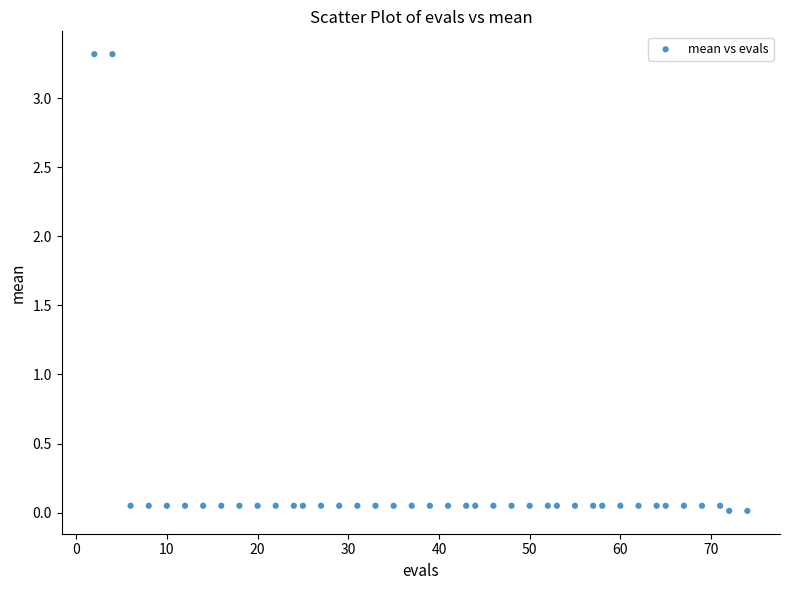

What is the range of X values (max minus min)?

72.0